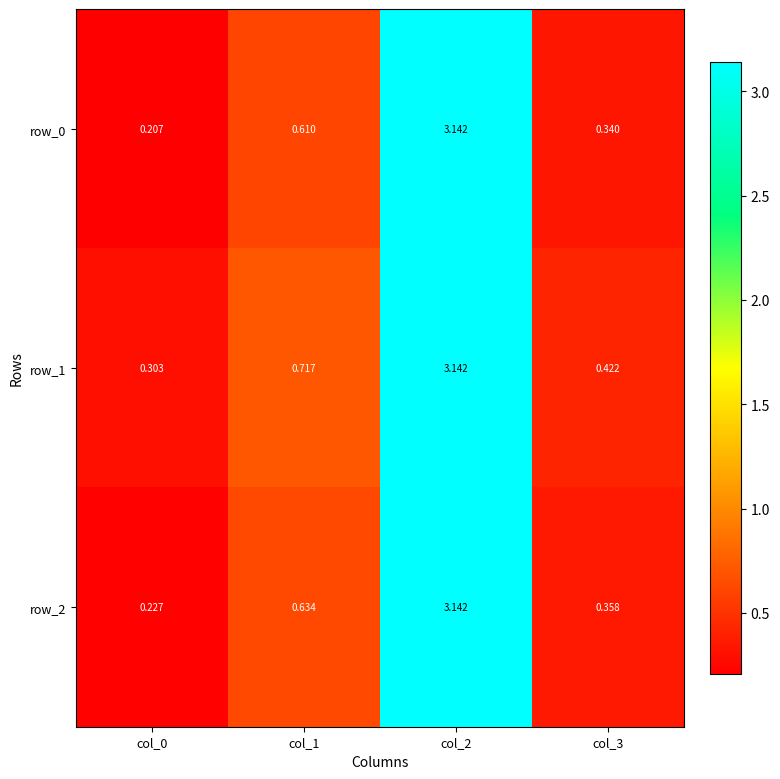

Which series has the largest total across all categories?

row_1